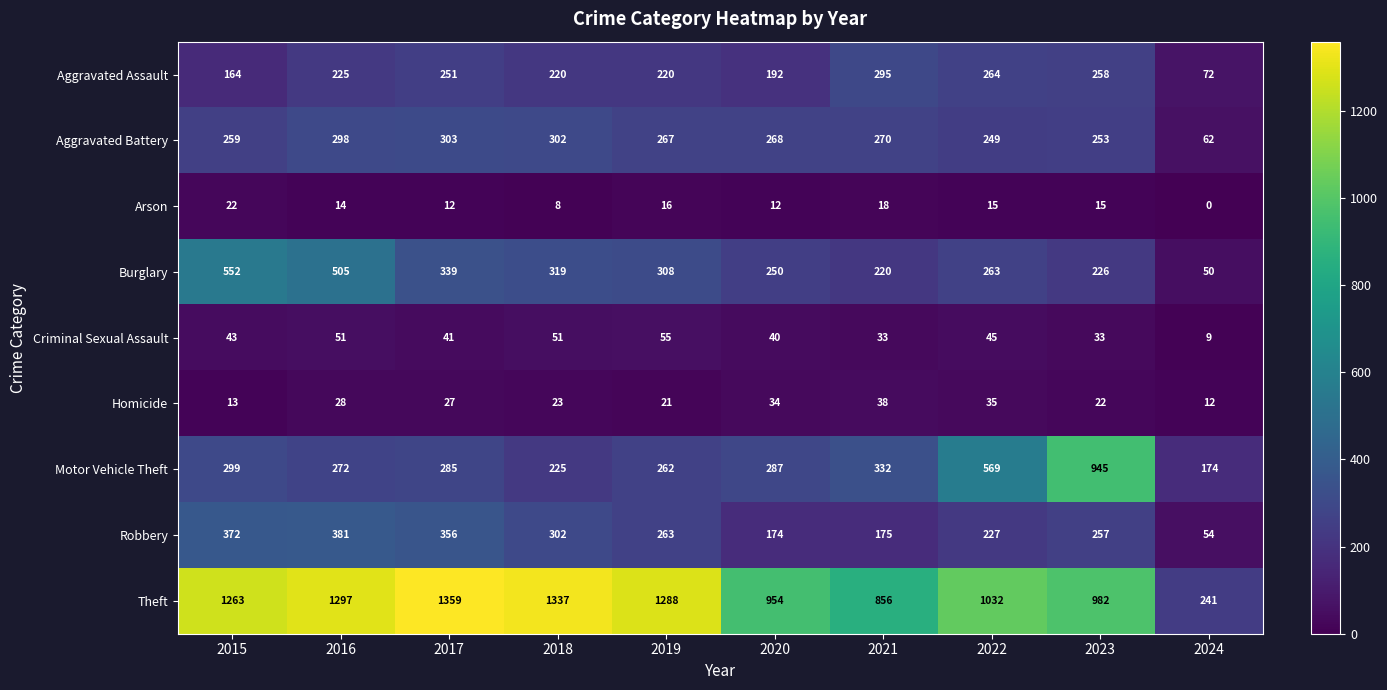

How many data points does each series have?

10